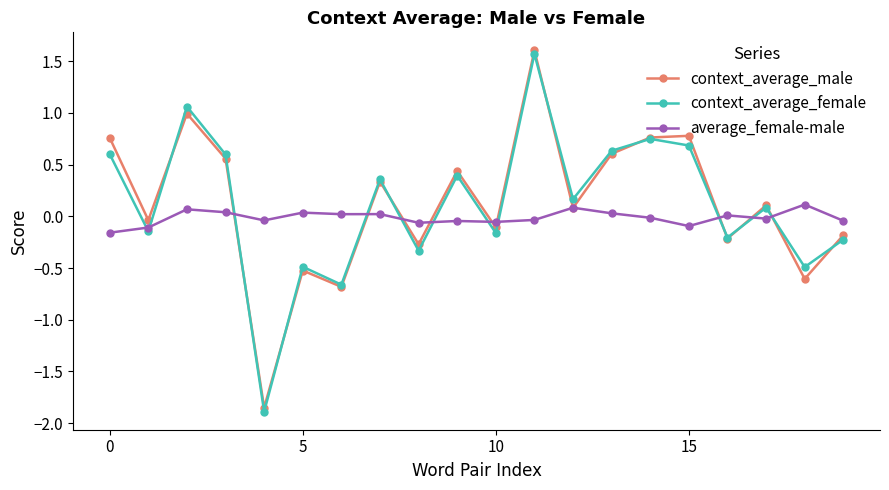

Which series has the widest spread of values?

context_average_female